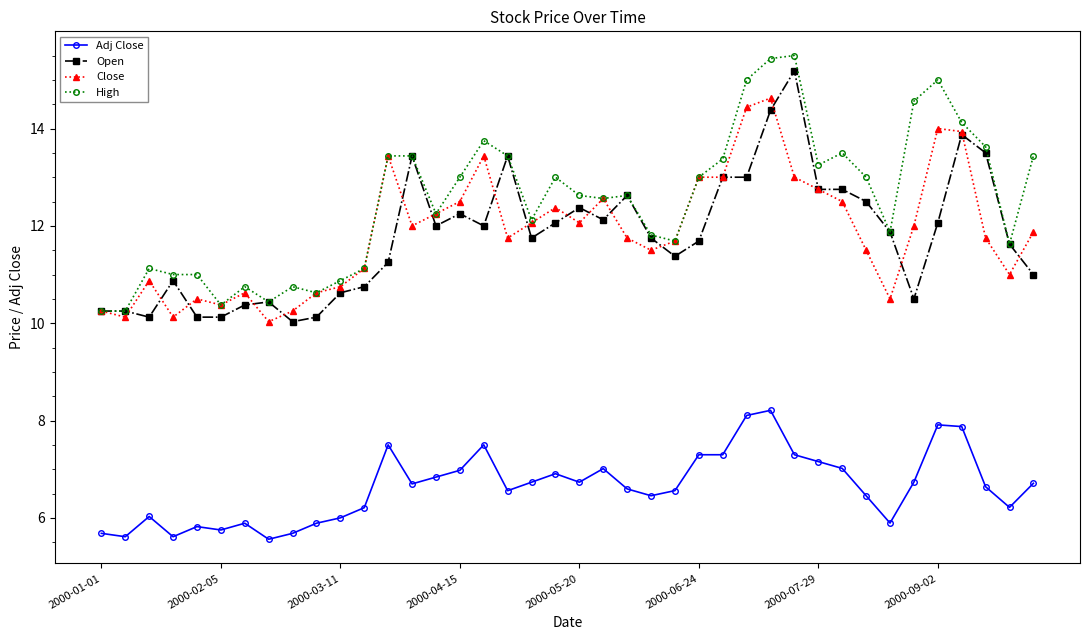

Rank the series by their maximum value, from lowest to highest.

Adj Close, Close, Open, High